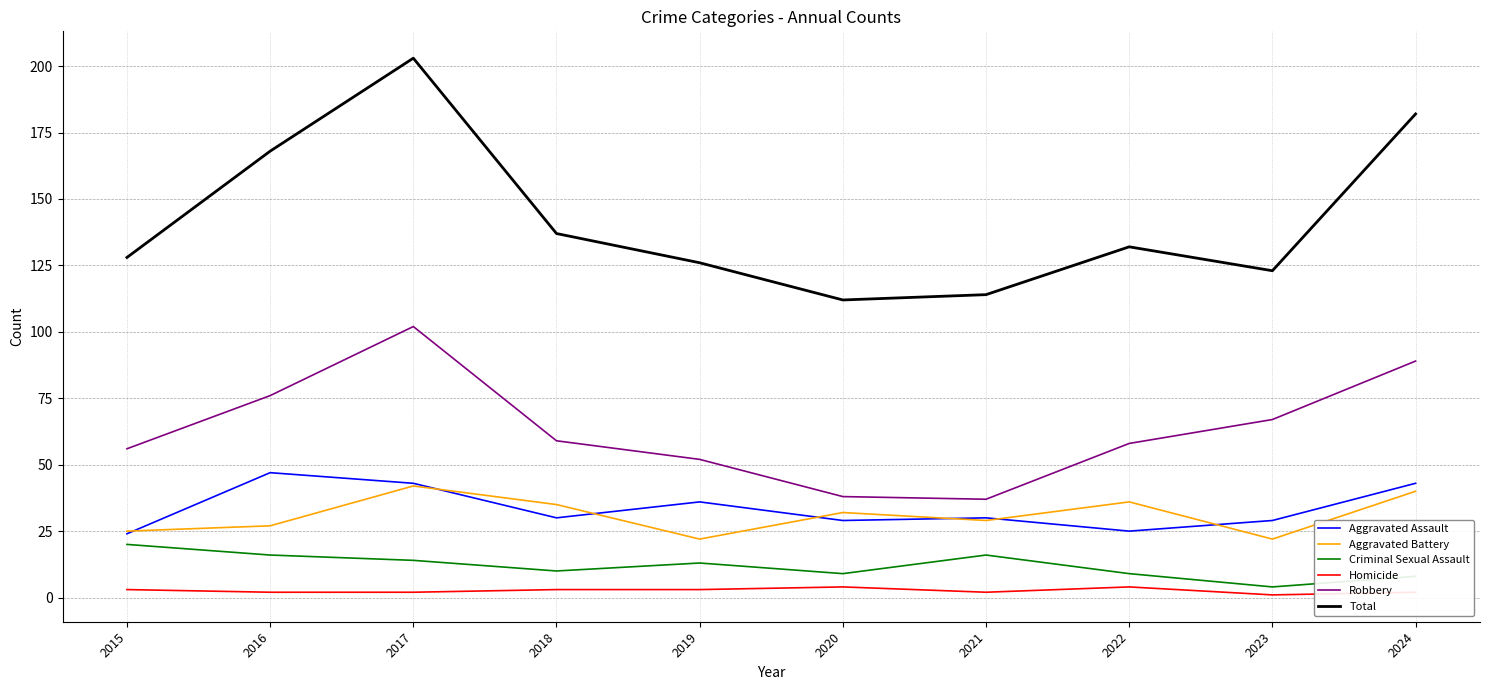

Reading right to left, transcribe all the data shown in this chart.

Aggravated Assault: 43	29	25	30	29	36	30	43	47	24
Aggravated Battery: 40	22	36	29	32	22	35	42	27	25
Criminal Sexual Assault: 8	4	9	16	9	13	10	14	16	20
Homicide: 2	1	4	2	4	3	3	2	2	3
Robbery: 89	67	58	37	38	52	59	102	76	56
Total: 182	123	132	114	112	126	137	203	168	128